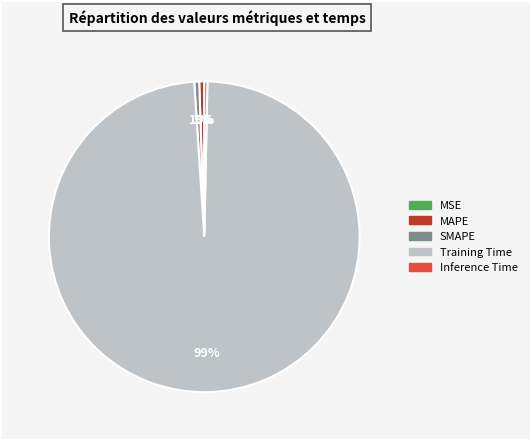

Does MAPE account for over 50% of the chart?

No